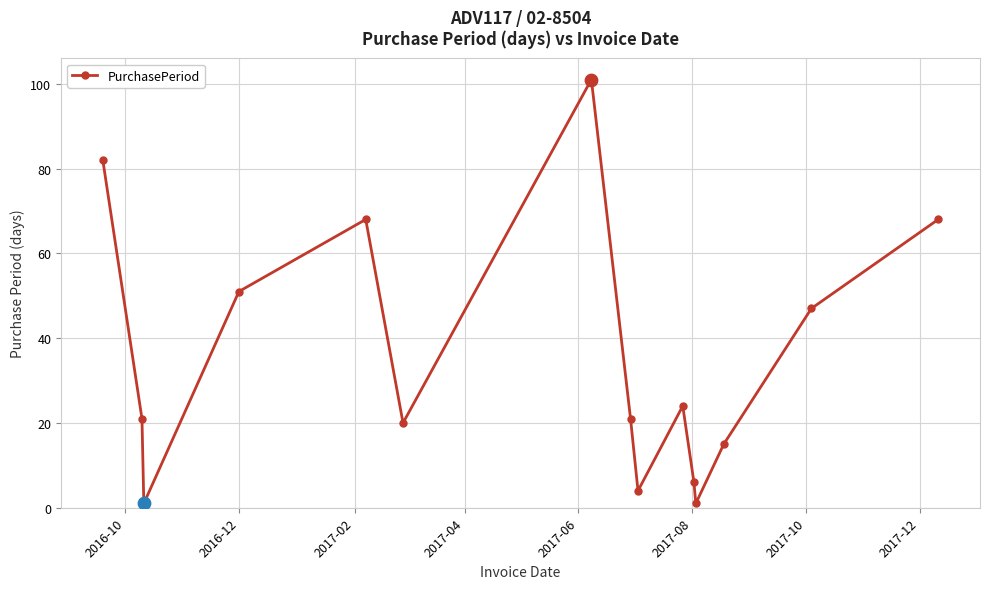

What is the difference between the second highest and minimum values?

81